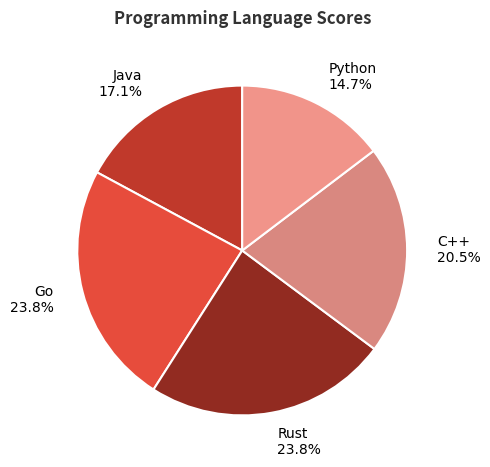

Is it true that Go is 30% of the pie?

False